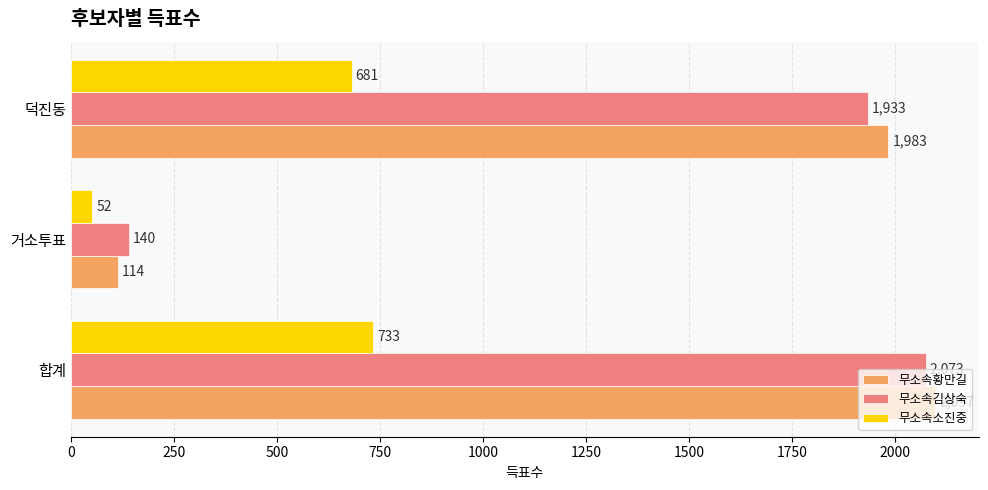

How many distinct data groups are displayed?

3